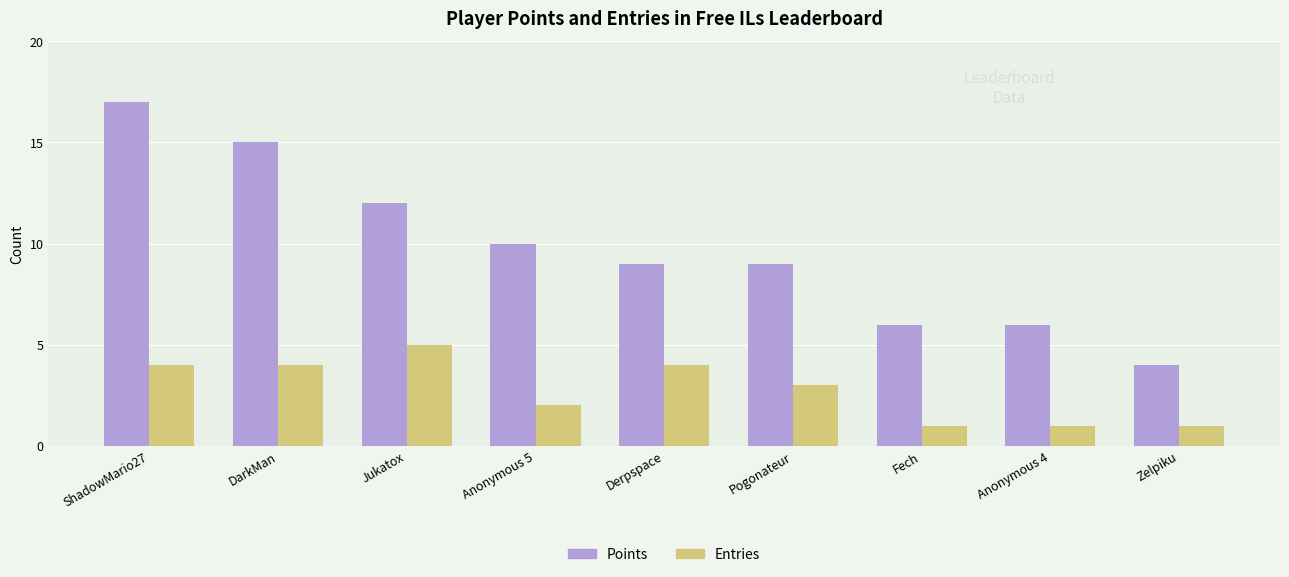

How many categories are shown in the chart?

9